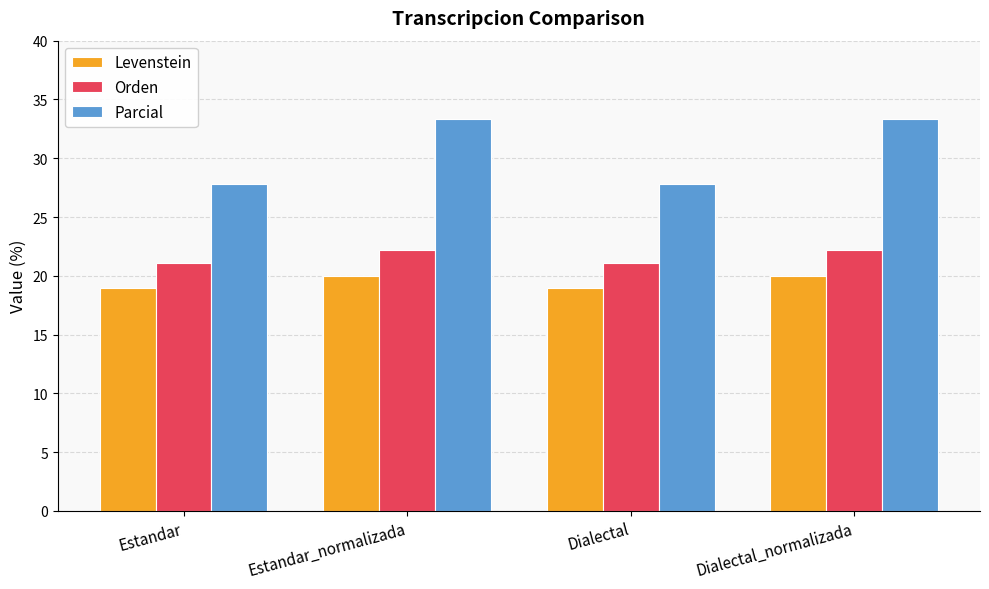

What is the difference between the maximum and minimum values in the Parcial series?

5.6